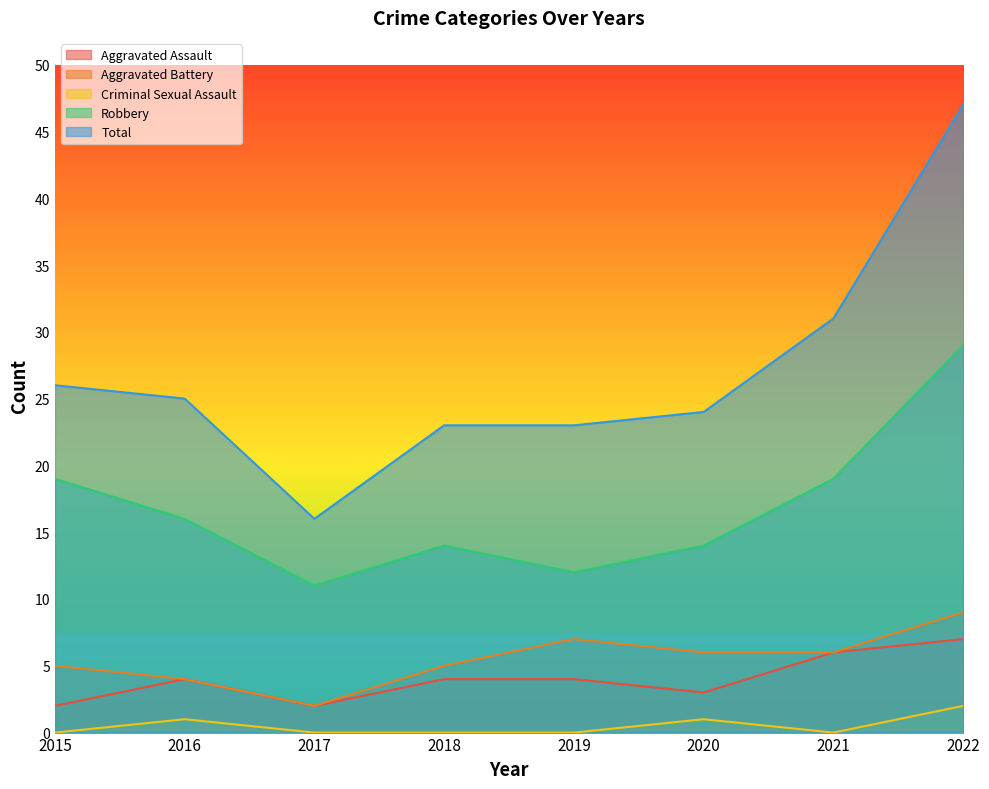

How many lines are shown in the chart?

5